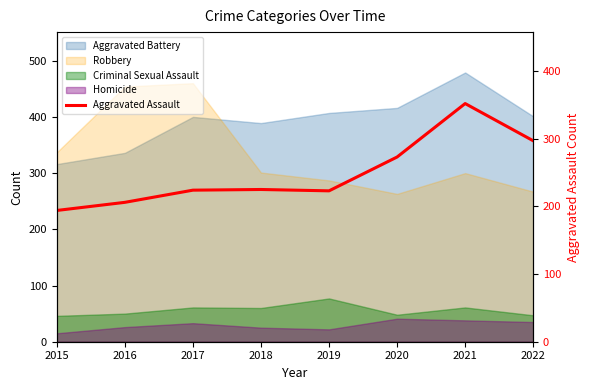

The value at 2015 is 299. True or false?

False